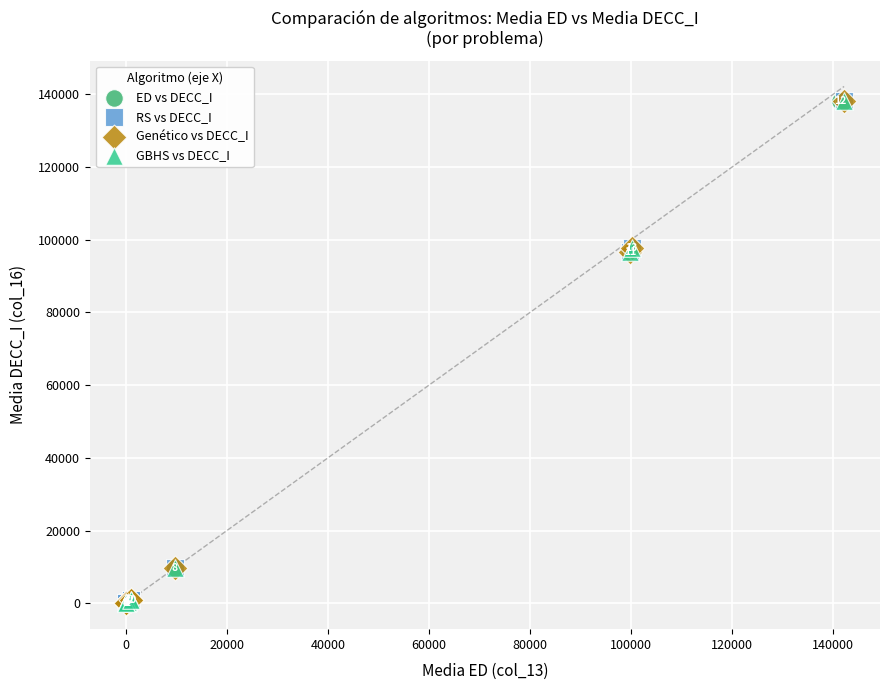

What are all the series names shown in the legend?

ED vs DECC_I, RS vs DECC_I, Genético vs DECC_I, GBHS vs DECC_I